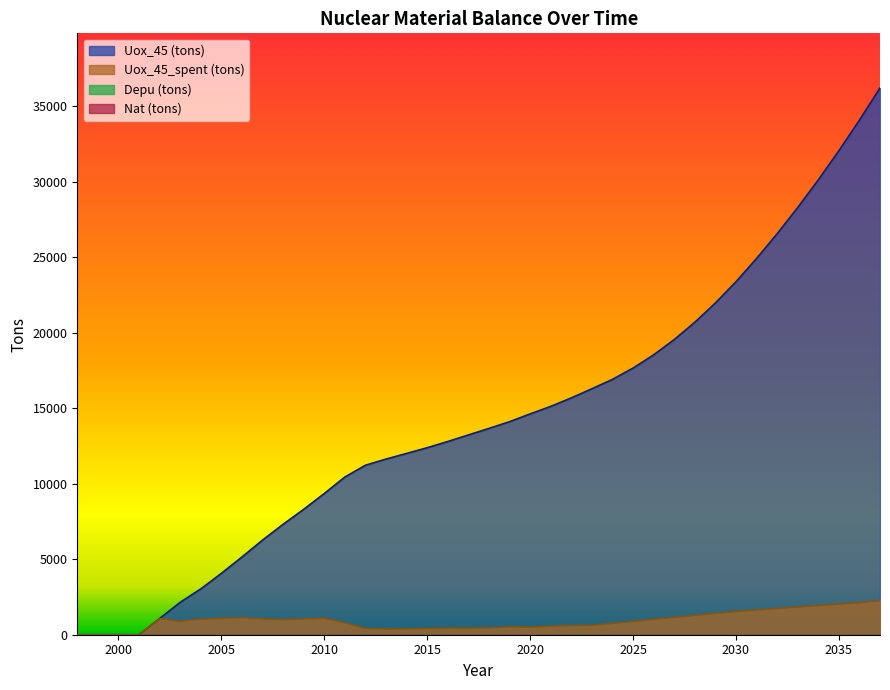

How many lines are shown in the chart?

4